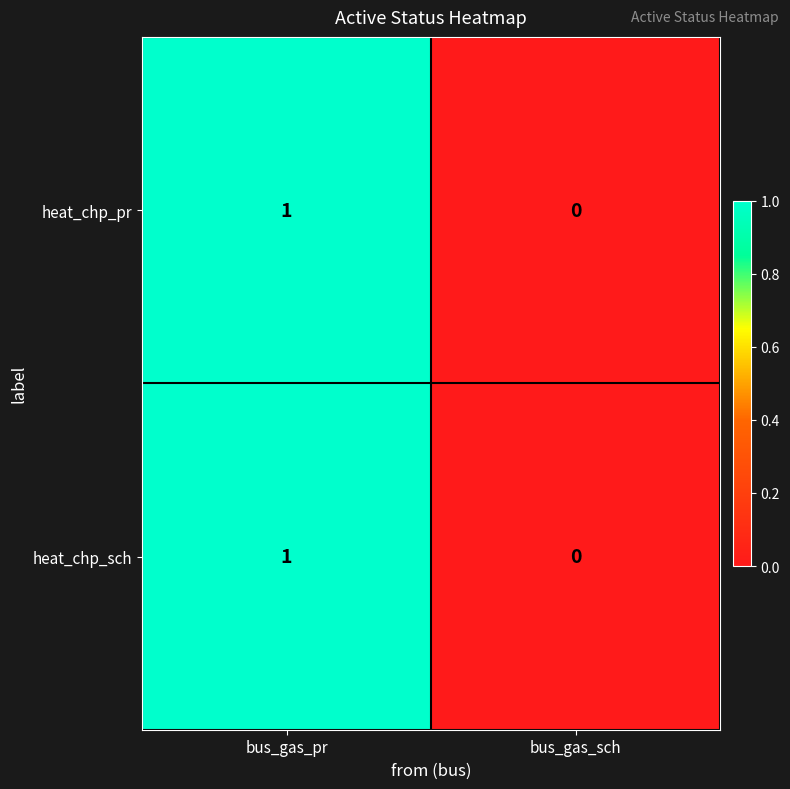

Is it true that heat_chp_sch equals -1 at bus_gas_sch?

False